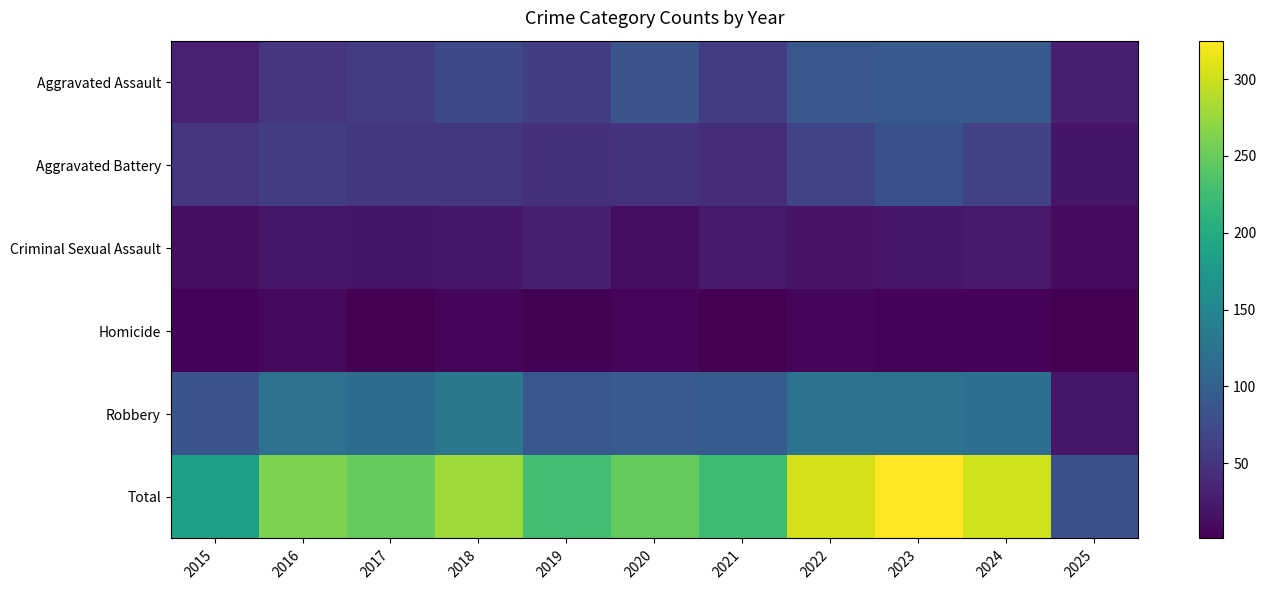

Which series has the largest total across all categories?

Total